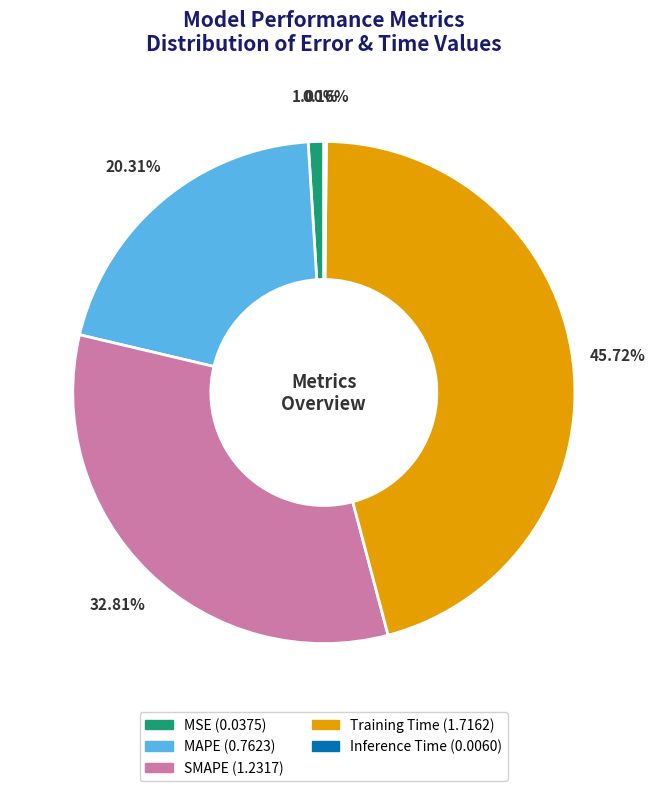

Is Training Time the majority of the pie?

No